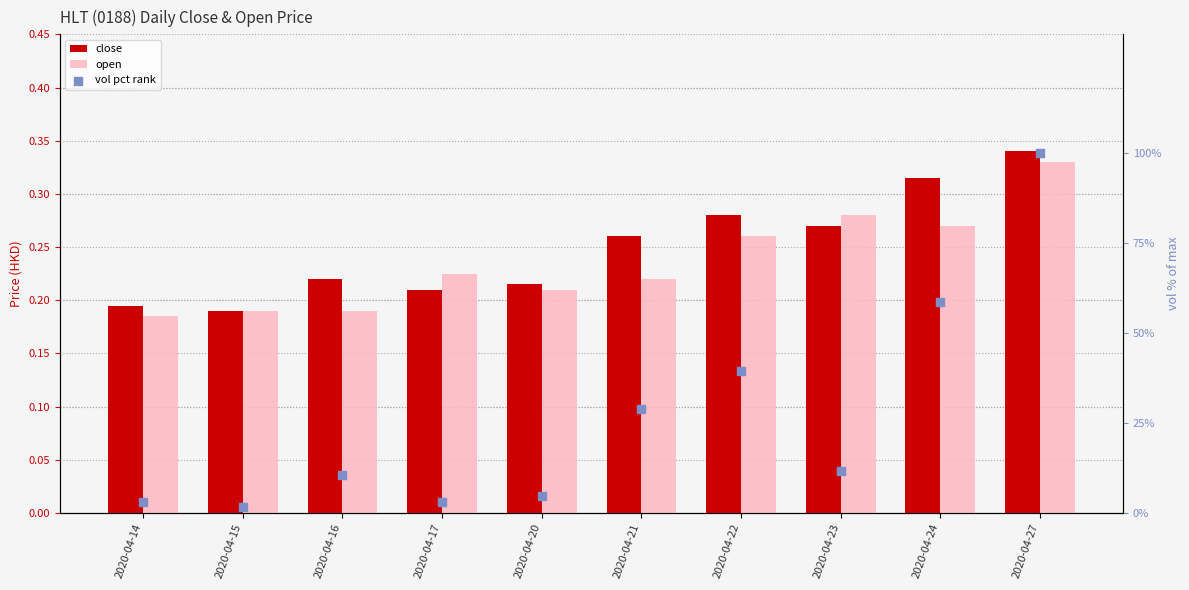

At which category is the sum across all series the highest?

2020-04-27